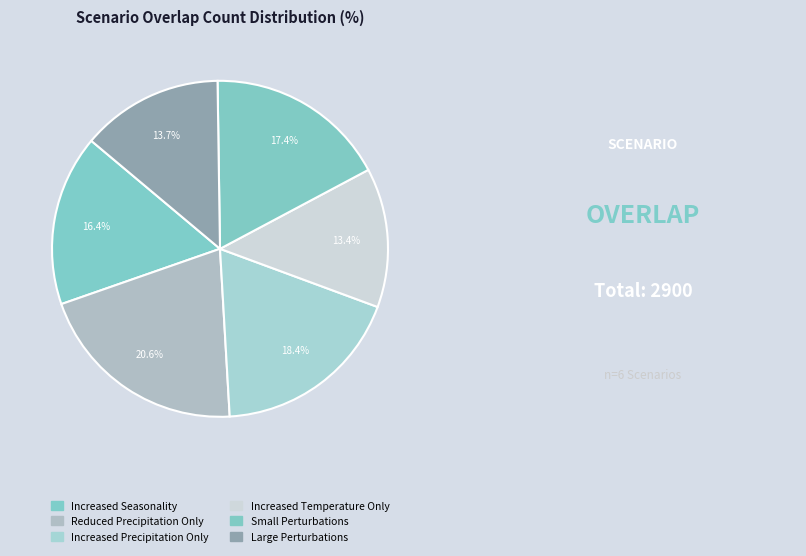

What is the smallest slice in the pie chart?

Increased Temperature Only